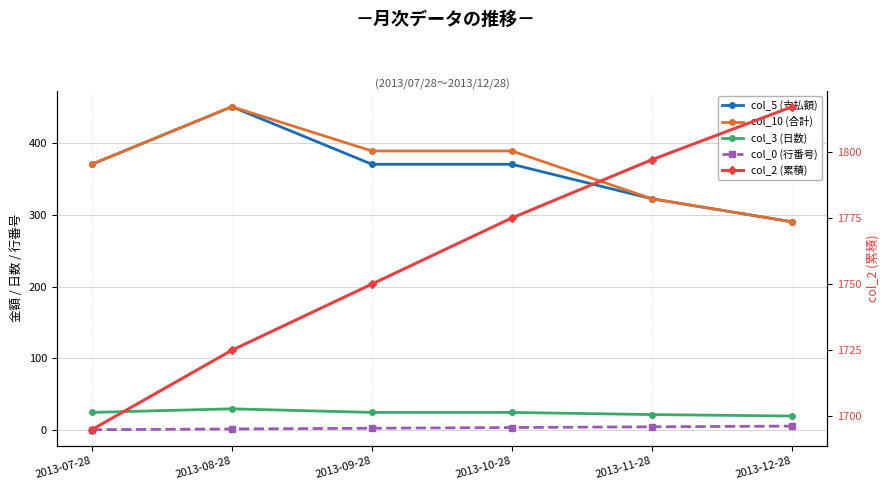

Which category has the highest value across all series?

2013-12-28